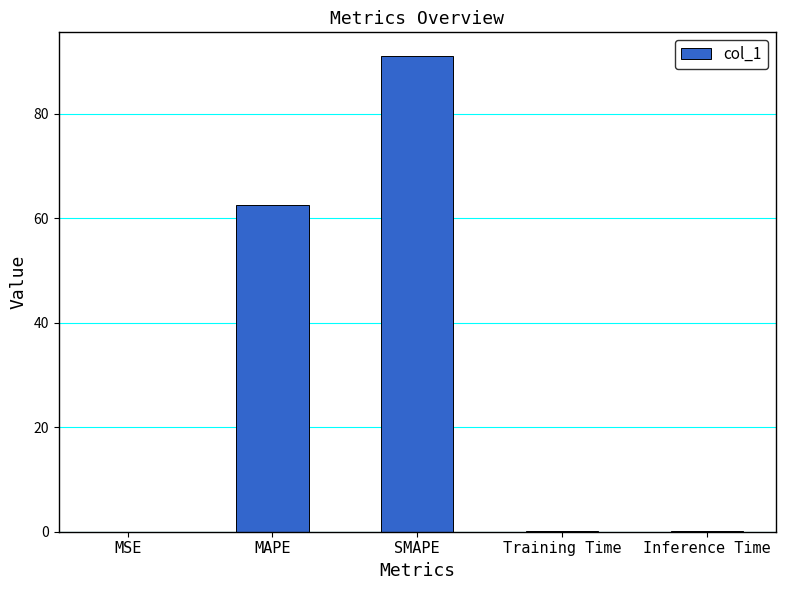

Between Training Time and MAPE, which is larger?

MAPE